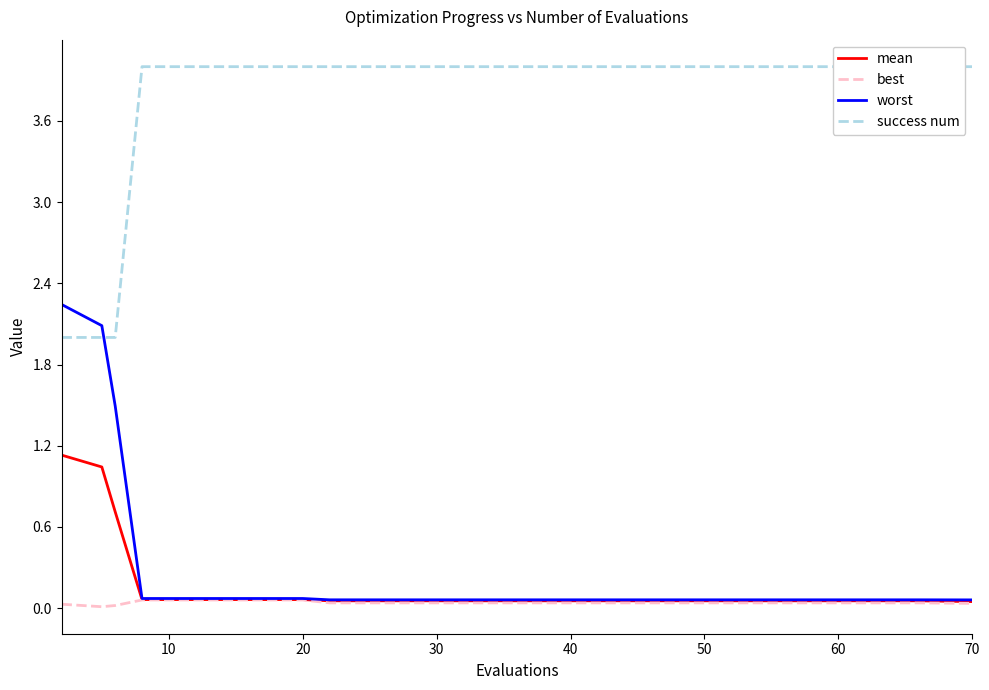

True or false: mean has a value of 0.1 at 20.

True